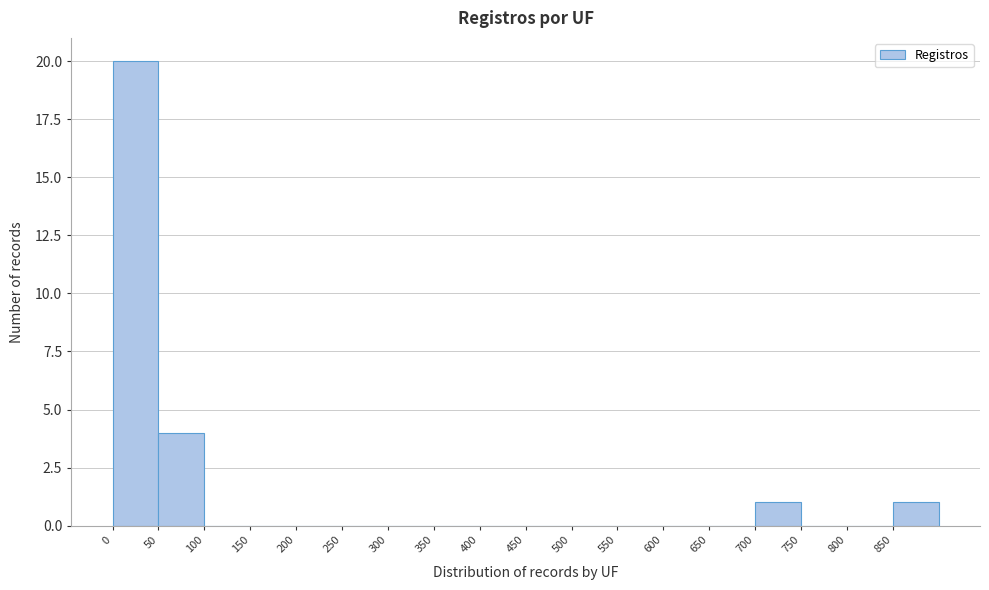

What is the height of the bar covering 0 to 50 on the x-axis? The values are not printed on the chart, so give them approximately, as read against the axis.

20